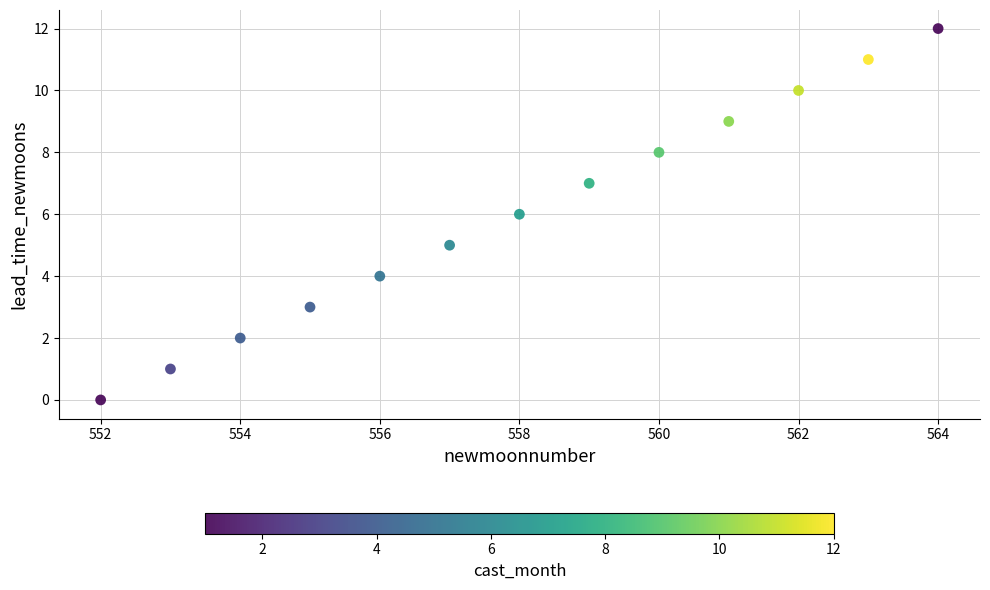

What is the range of X values (max minus min)?

12